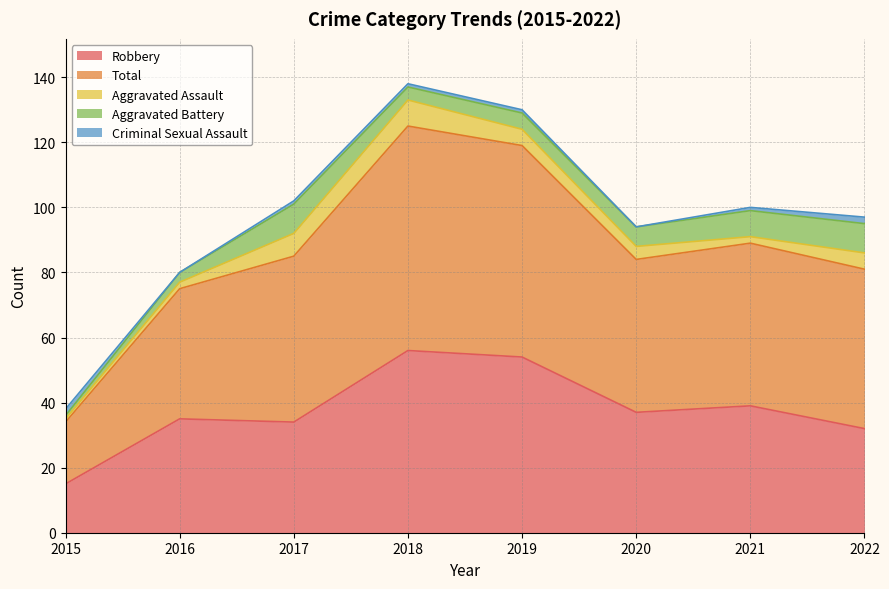

Reading left to right, transcribe all the data shown in this chart.

Robbery: 15	35	34	56	54	37	39	32
Total: 19	40	51	69	65	47	50	49
Aggravated Assault: 1	2	7	8	5	4	2	5
Aggravated Battery: 1	3	9	4	5	6	8	9
Criminal Sexual Assault: 2	0	1	1	1	0	1	2